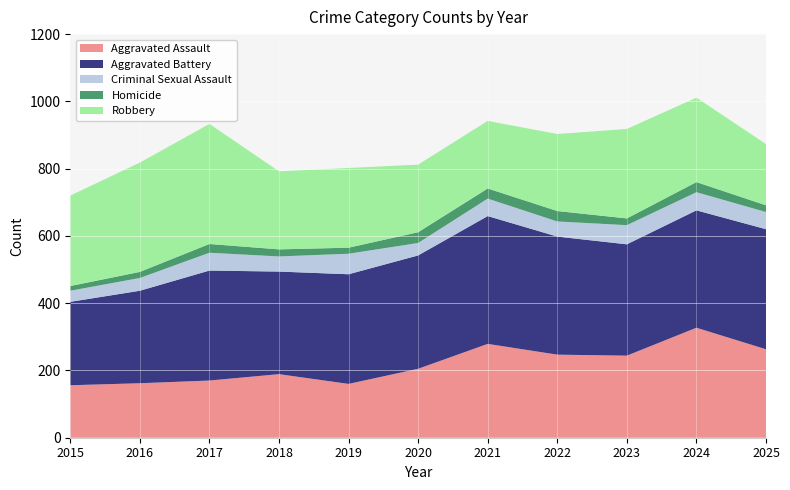

Reading left to right, extract all data points from this chart.

Aggravated Assault: 156	162	170	189	160	205	279	247	244	327	263
Aggravated Battery: 248	275	327	305	326	337	380	351	331	349	357
Criminal Sexual Assault: 33	38	53	45	61	37	52	45	57	54	51
Homicide: 14	18	26	21	18	32	30	31	20	30	20
Robbery: 269	325	357	232	237	201	201	229	266	251	182